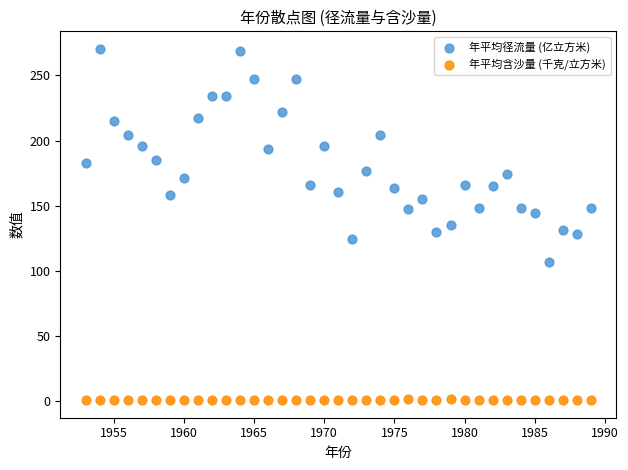

What are all the series names shown in the legend?

年平均径流量 (亿立方米), 年平均含沙量 (千克/立方米)